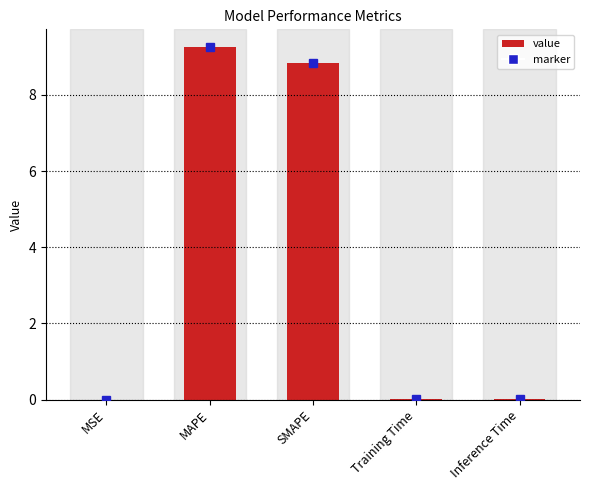

Which has a higher value, MAPE or Training Time?

MAPE